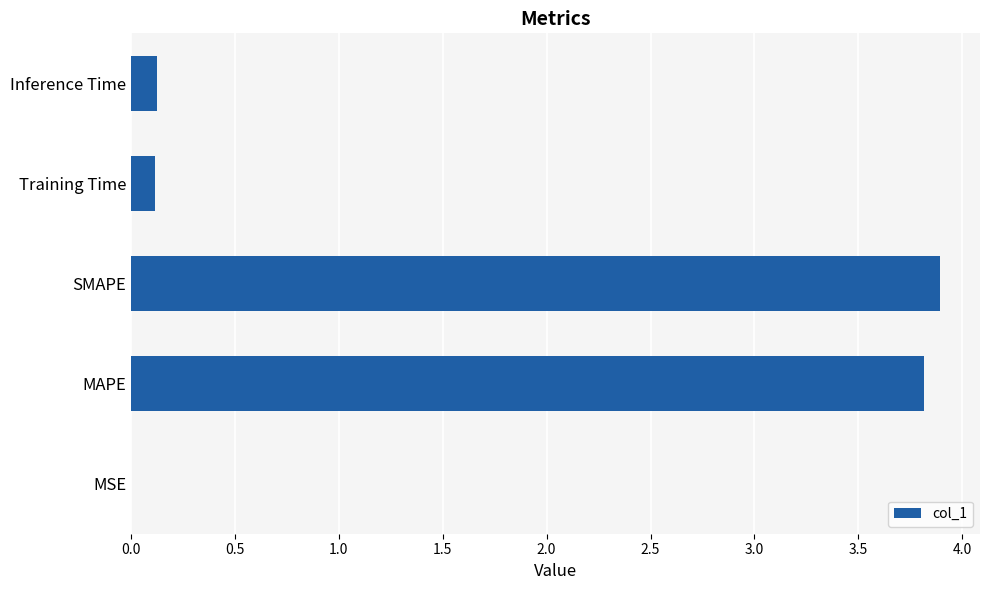

What is the sum of all values?

7.9